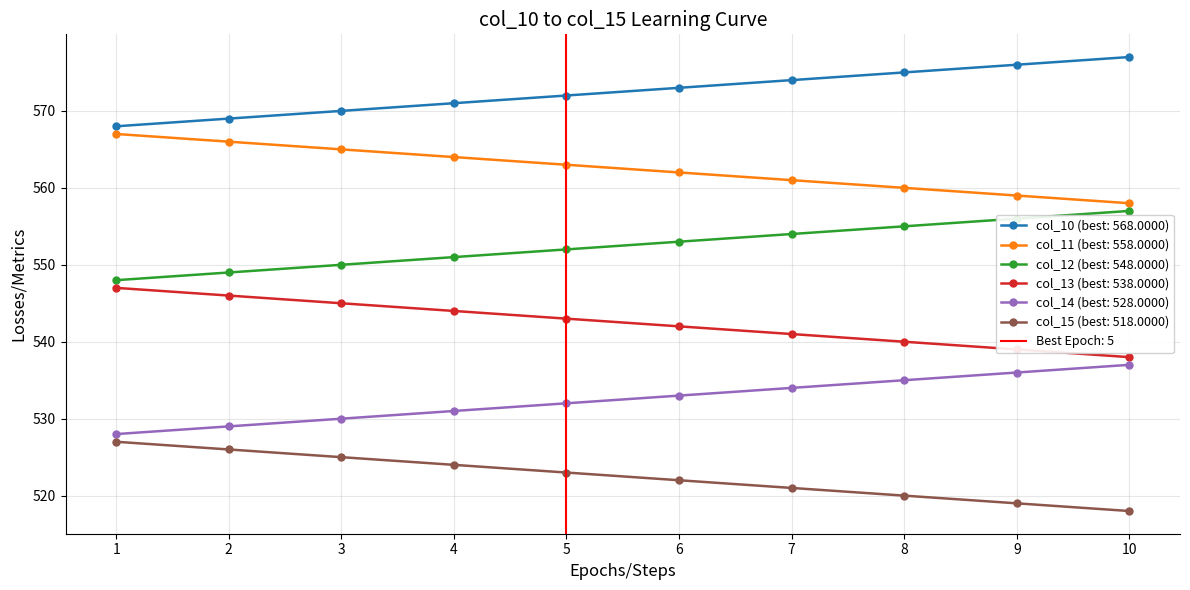

What is the difference between the maximum and minimum values in the col_15 series?

9.0